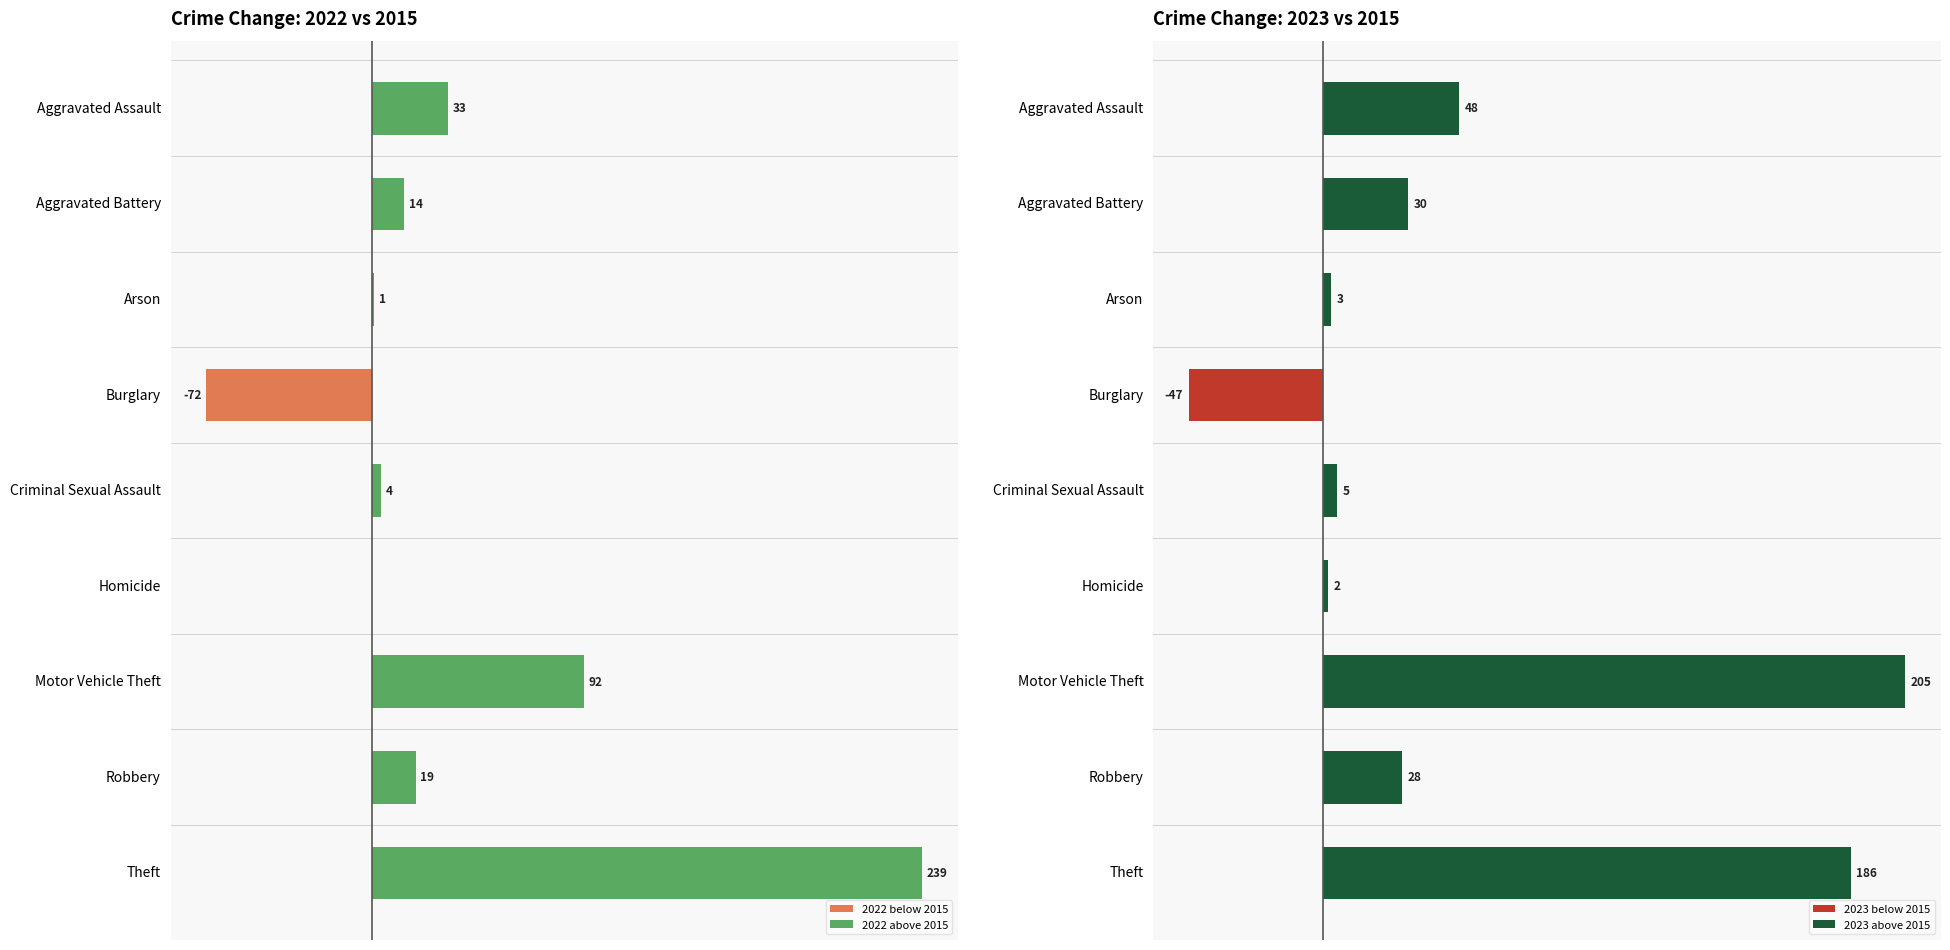

The value of 2022 below 2015 at Robbery is 23. True or false?

False